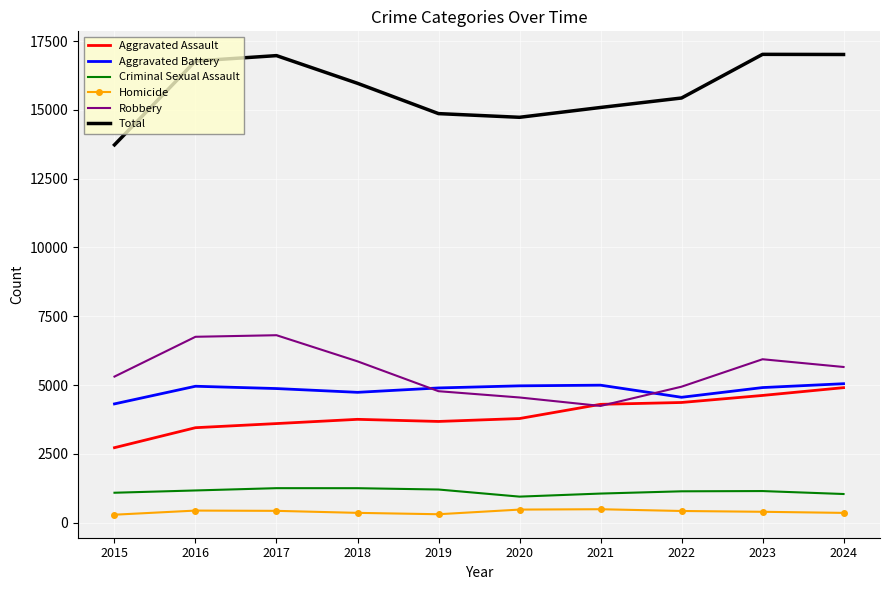

The Total series shows 16969 at 2017. True or false?

True